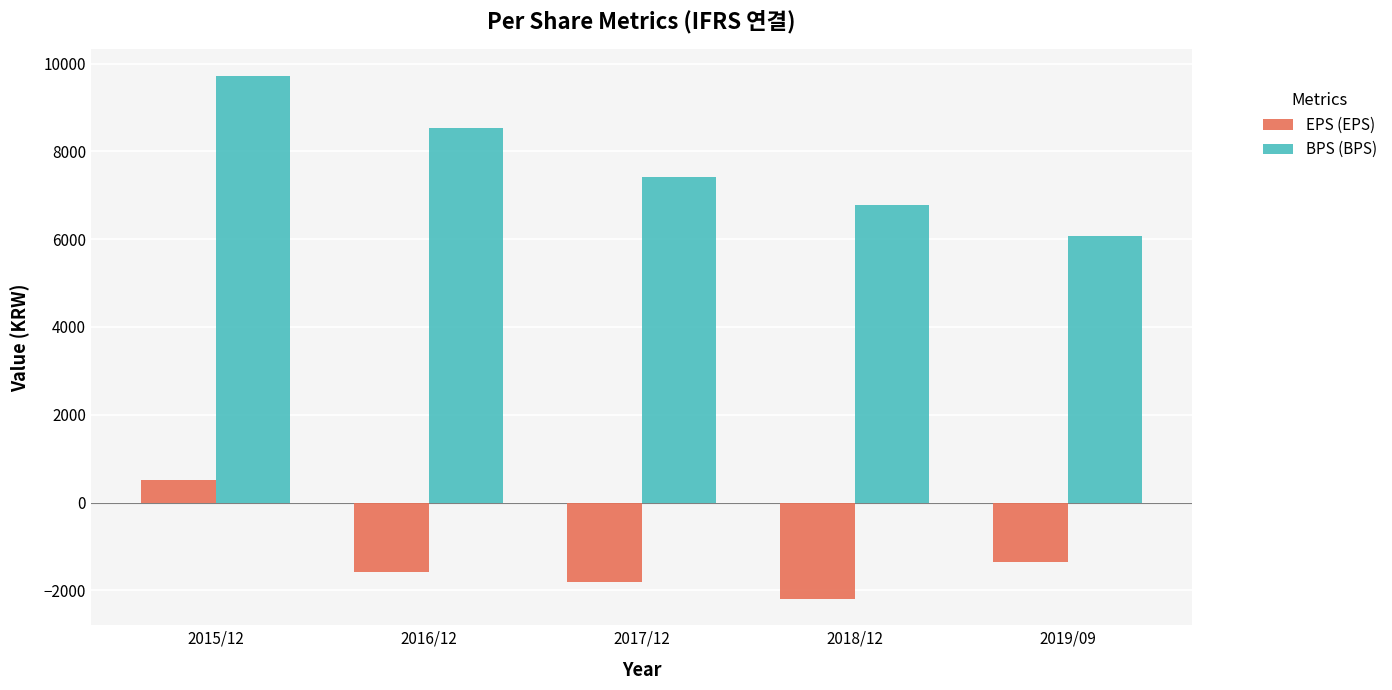

How many groups of bars are there?

5